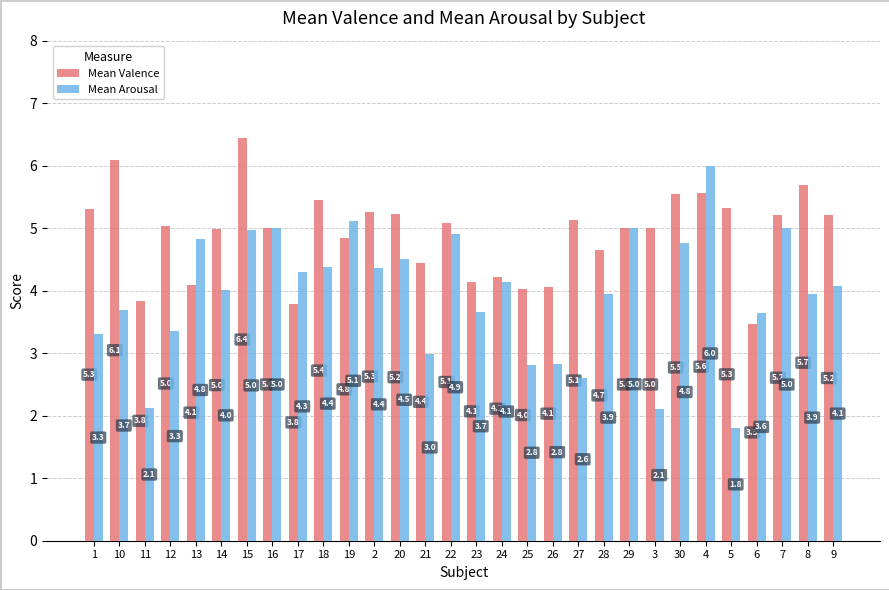

What is the lowest value of the Mean Valence series?

3.5